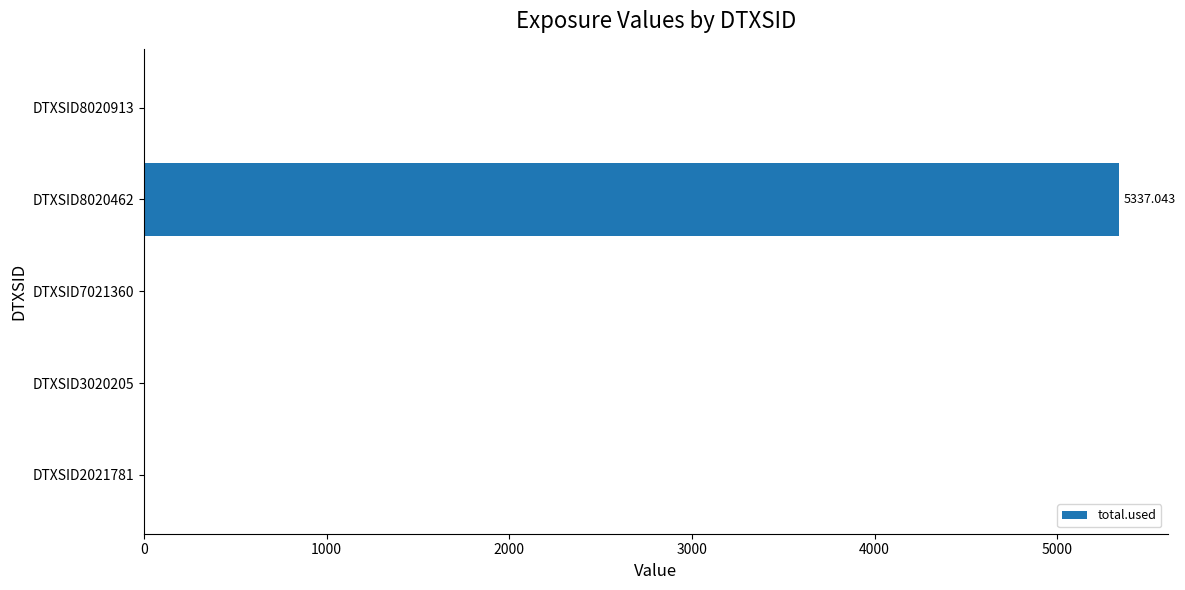

What is the sum of all values?

5337.0